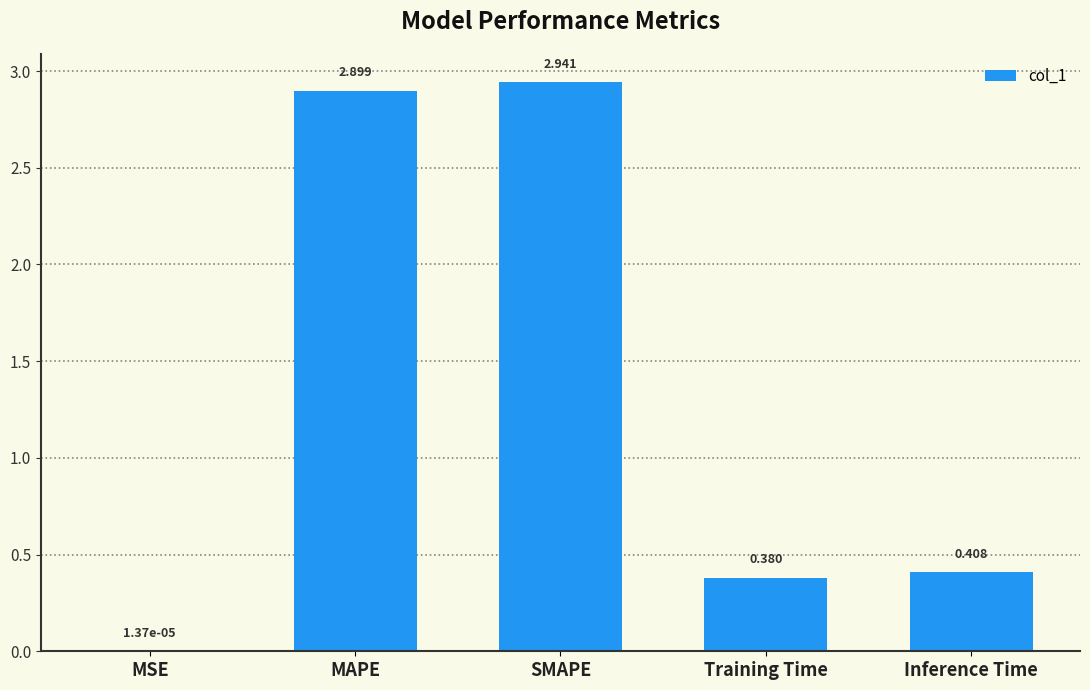

Are the bars grouped side by side (vs. stacked)?

No